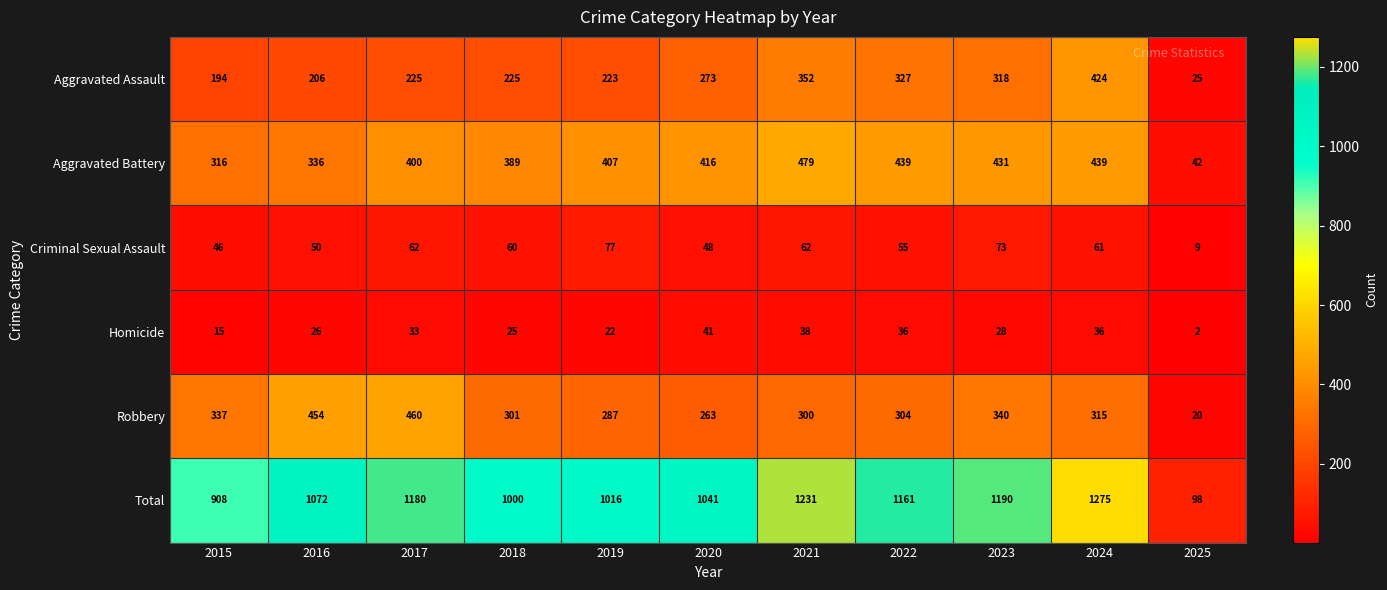

The Robbery series shows 460 at 2017. True or false?

True